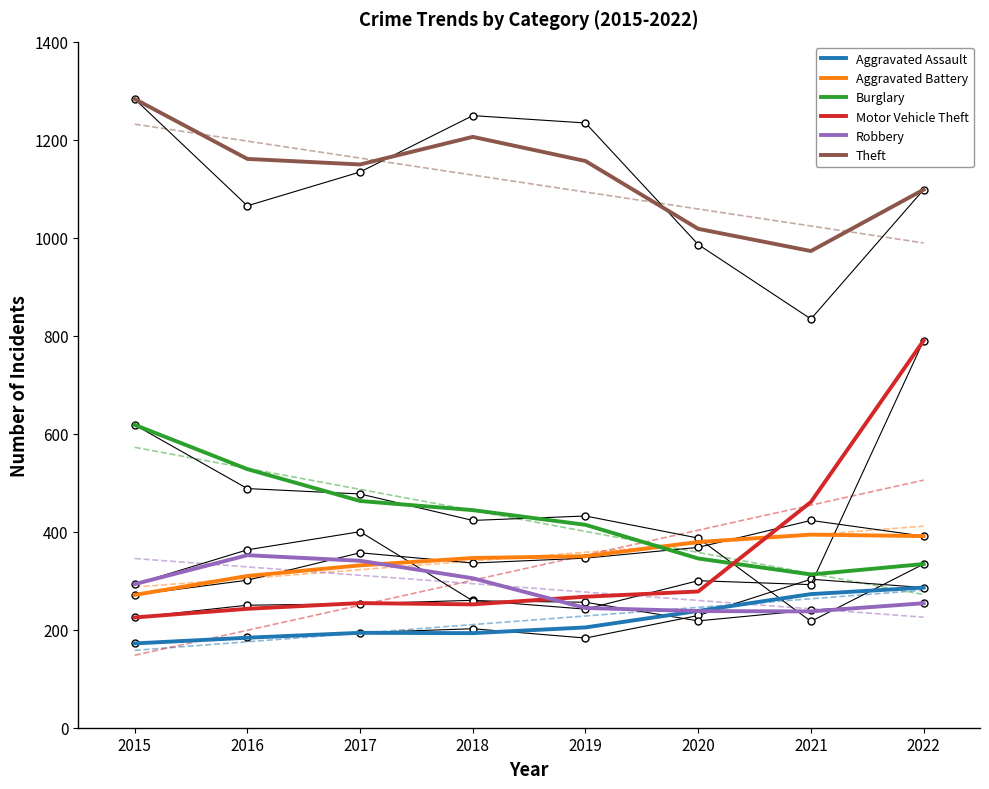

True or false: Aggravated Assault has a value of 183.7 at 2016.

True